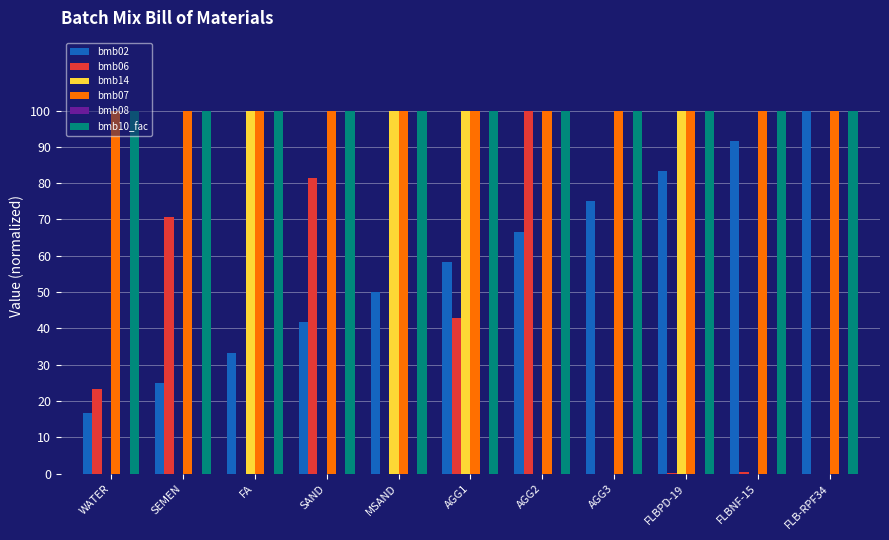

What is the total value across all series at FLB-RPF34?

300.0